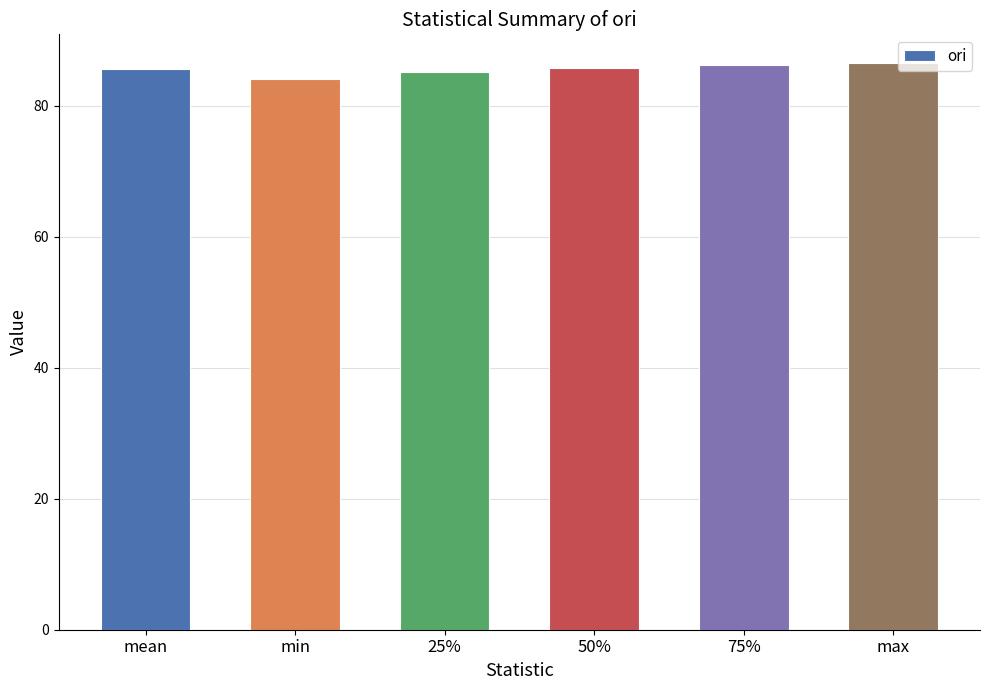

What is the value of the 2nd bar from the left?

84.1